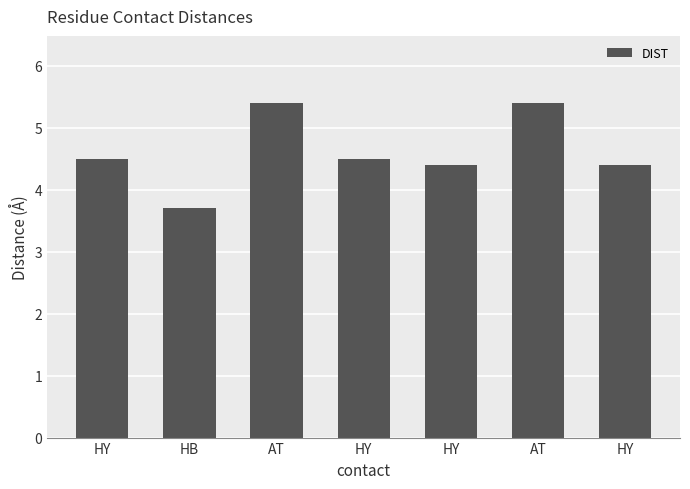

The chart shows a value of 4.4 at HY. True or false?

True